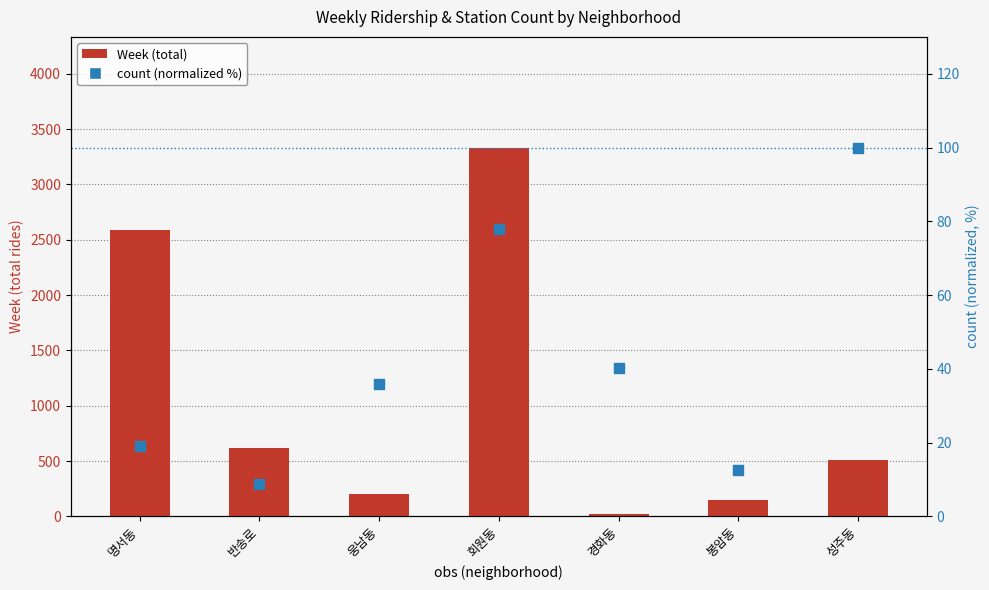

What is the total value across all series at 웅남동?

235.0